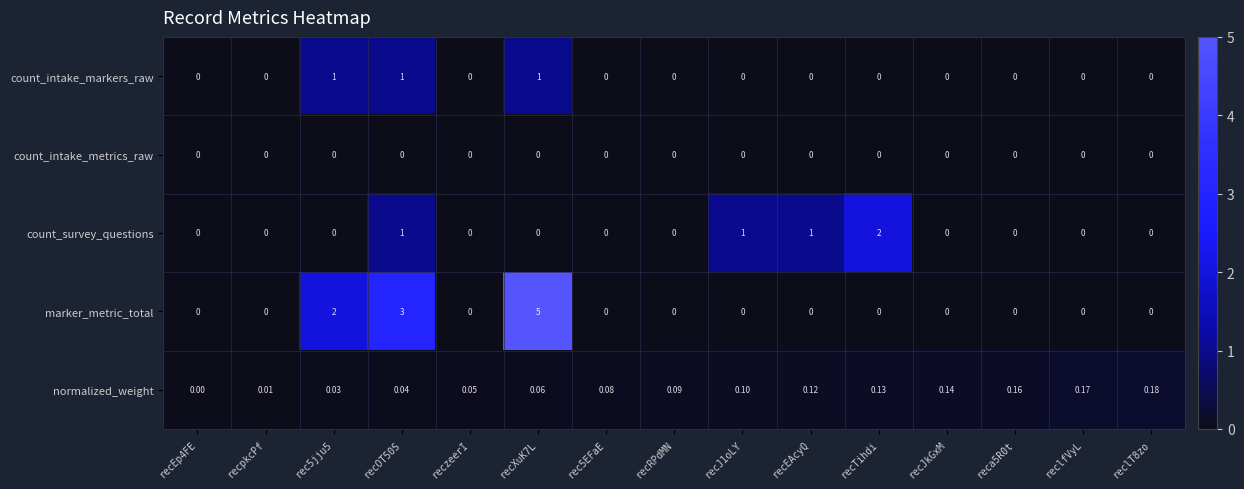

Which series changed the most between recRPdMN and recEAcyQ?

count_survey_questions